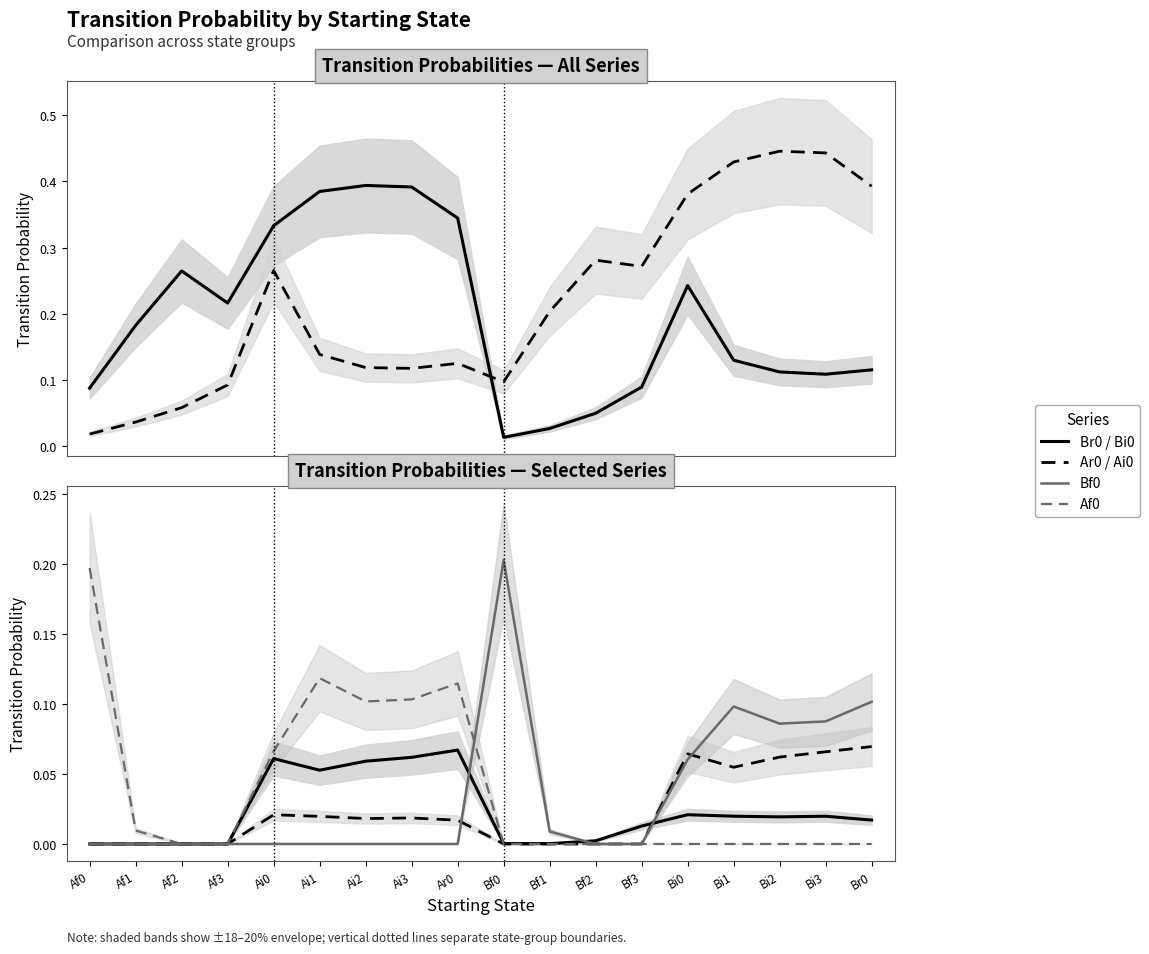

What is the difference between the Br0 values at Af2 and Bf3?

0.2